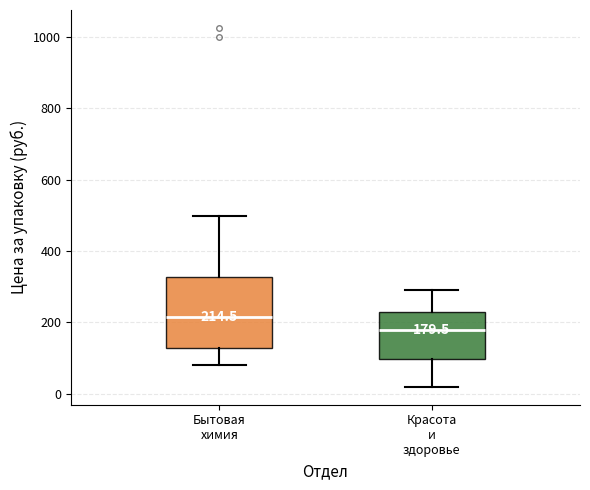

Comparing the boxes themselves (not the whiskers), which one is the tallest?

Бытовая химия